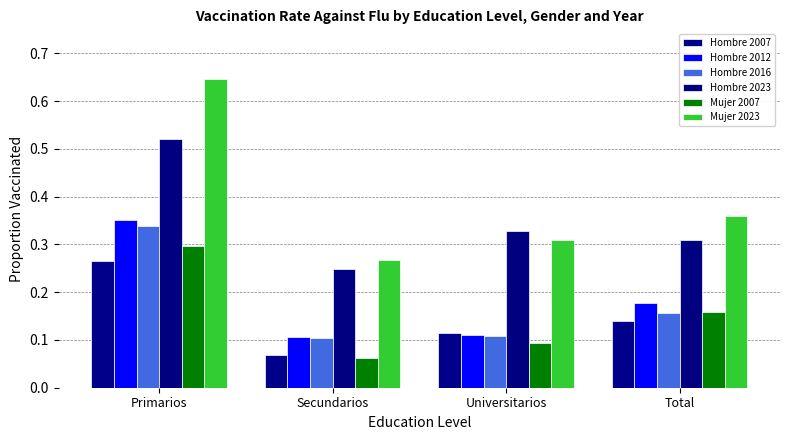

Between Primarios and Total, which series saw the biggest shift?

Mujer 2023